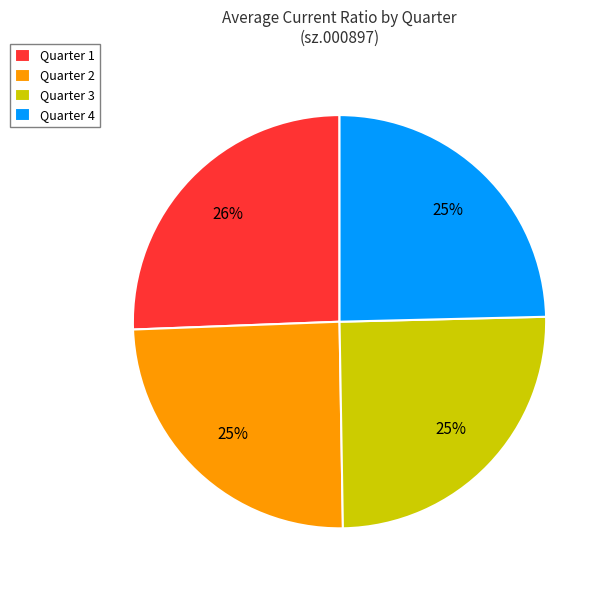

What is the ratio of the value at Quarter 4 to the value at Quarter 2?

1.0